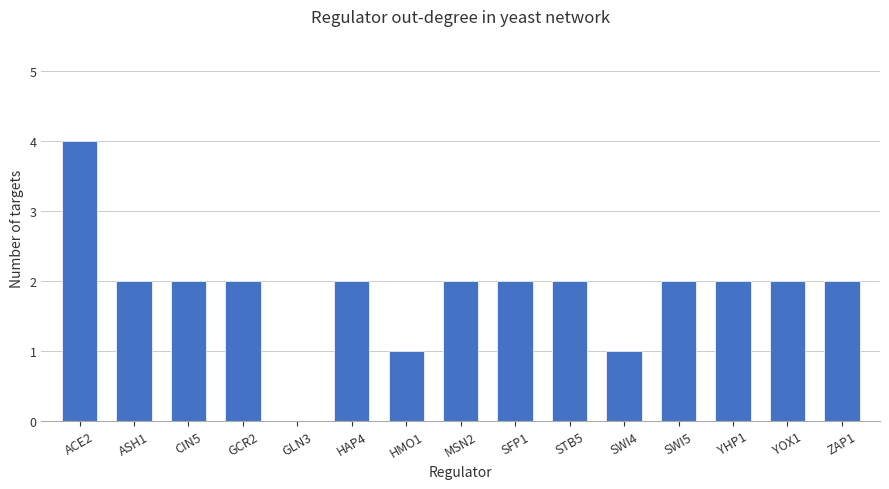

True or false: the data shows 0 at SWI4.

False